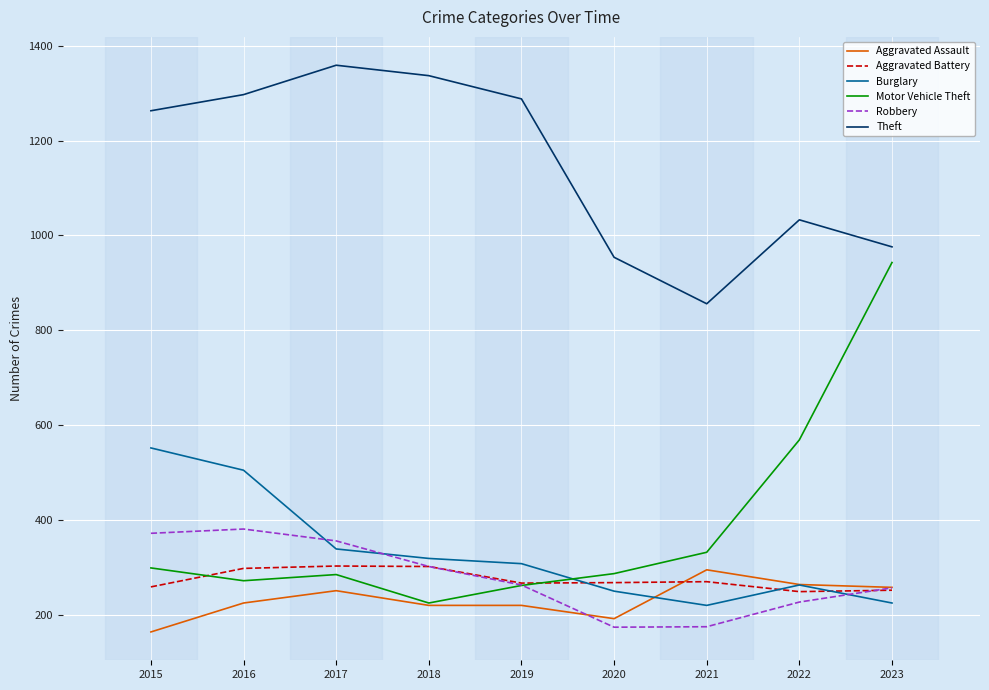

What is the difference between the highest and lowest values at 2021?

681